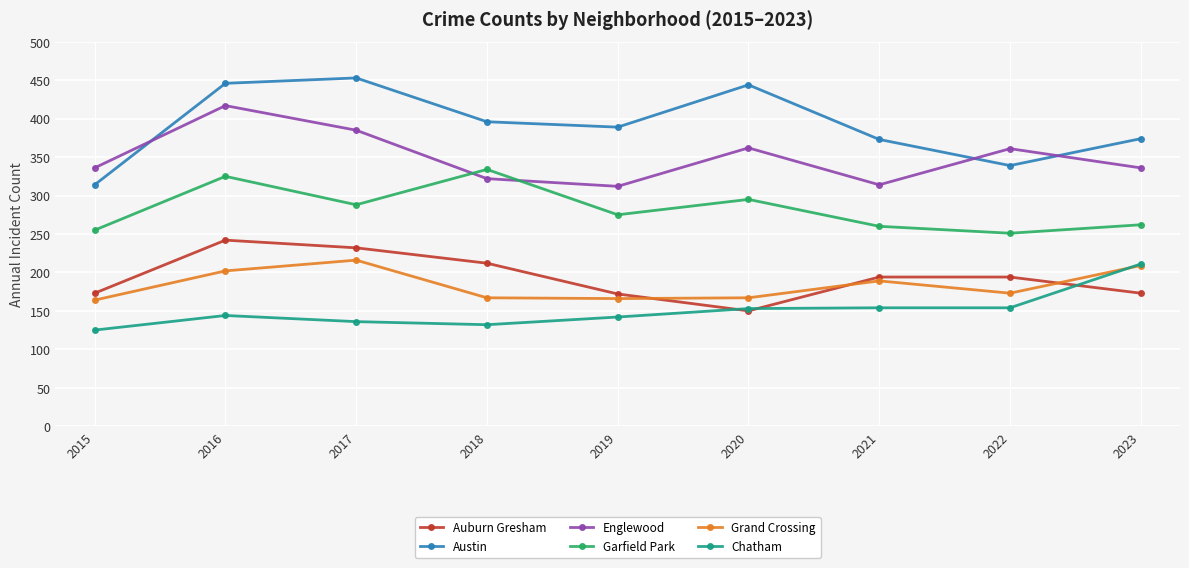

What is the value of the Grand Crossing point at the 5th from the left?

166